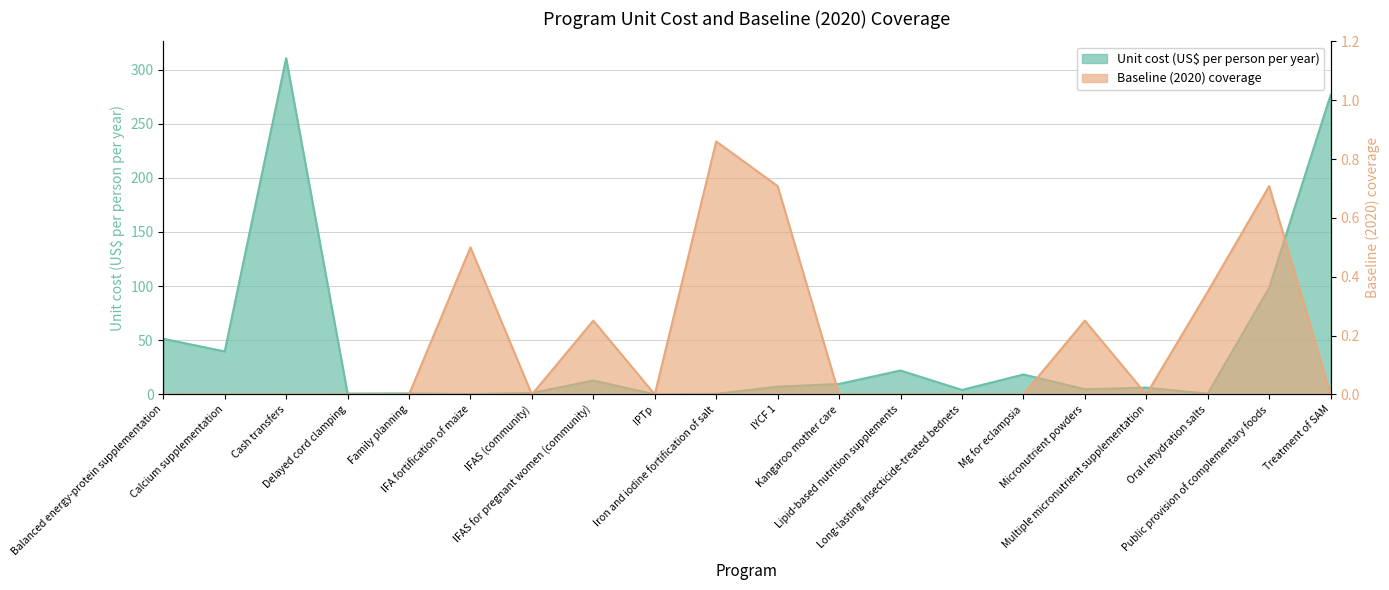

Reading right to left, what are all the values shown in this chart?

Unit cost (US$ per person per year): Treatment of SAM=276.5	Public provision of complementary foods=98.5	Oral rehydration salts=0.8	Multiple micronutrient supplementation=6.3	Micronutrient powders=4.9	Mg for eclampsia=18.4	Long-lasting insecticide-treated bednets=4.2	Lipid-based nutrition supplements=22.1	Kangaroo mother care=9.7	IYCF 1=7.2	Iron and iodine fortification of salt=0.6	IPTp=0.1	IFAS for pregnant women (community)=12.9	IFAS (community)=1.3	IFA fortification of maize=0.4	Family planning=1.0	Delayed cord clamping=0.8	Cash transfers=310.5	Calcium supplementation=39.7	Balanced energy-protein supplementation=51.4
Baseline (2020) coverage: Treatment of SAM=0.0	Public provision of complementary foods=0.7	Oral rehydration salts=0.3	Multiple micronutrient supplementation=0.0	Micronutrient powders=0.3	Mg for eclampsia=0.0	Long-lasting insecticide-treated bednets=0.0	Lipid-based nutrition supplements=0.0	Kangaroo mother care=0.0	IYCF 1=0.7	Iron and iodine fortification of salt=0.9	IPTp=0.0	IFAS for pregnant women (community)=0.3	IFAS (community)=0.0	IFA fortification of maize=0.5	Family planning=0.0	Delayed cord clamping=0.0	Cash transfers=0.0	Calcium supplementation=0.0	Balanced energy-protein supplementation=0.0